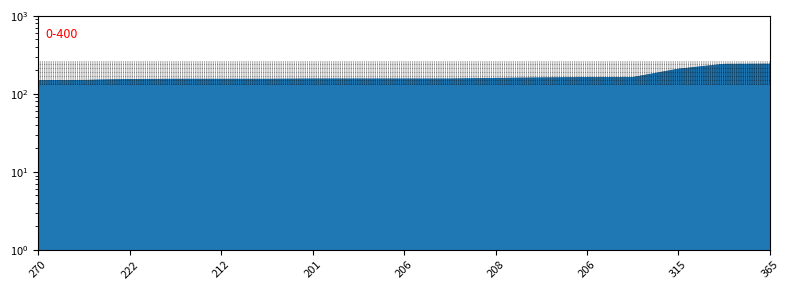

The chart shows a value of 267 at 206. True or false?

False